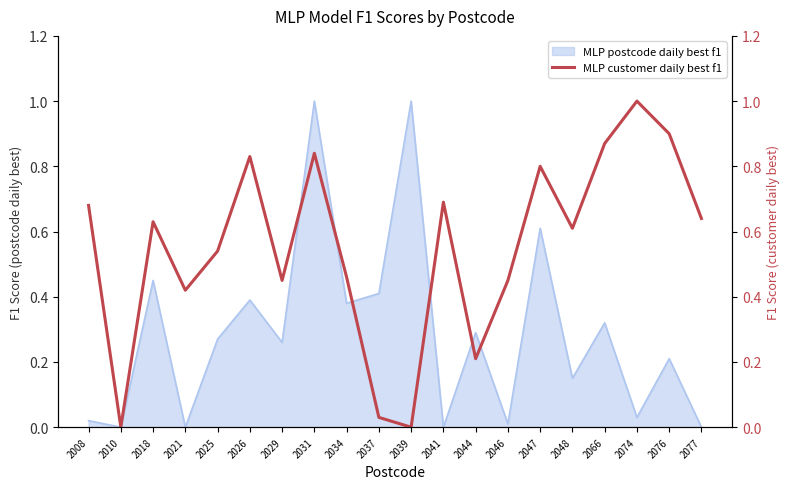

How many values are above zero?

18